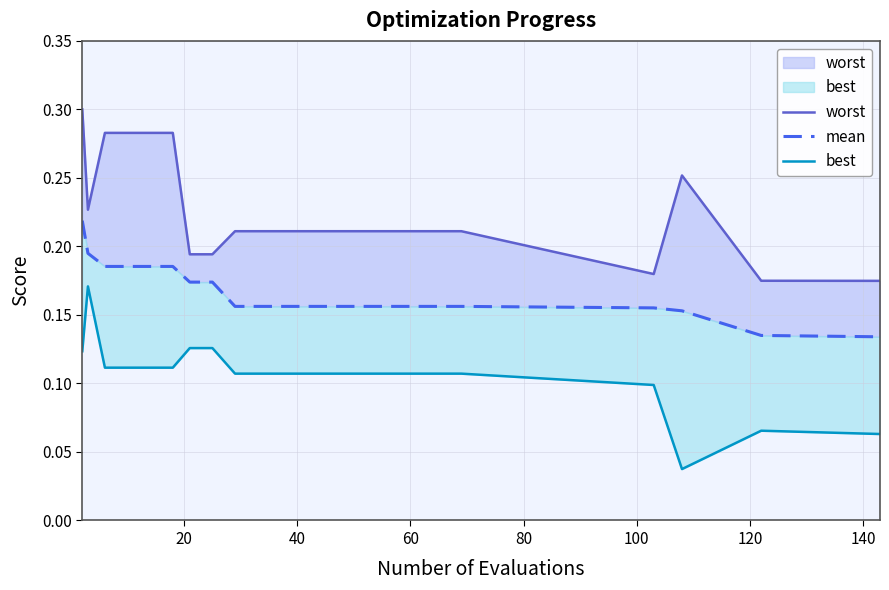

Is the value of best at 60 greater than the value of worst at 11?

No